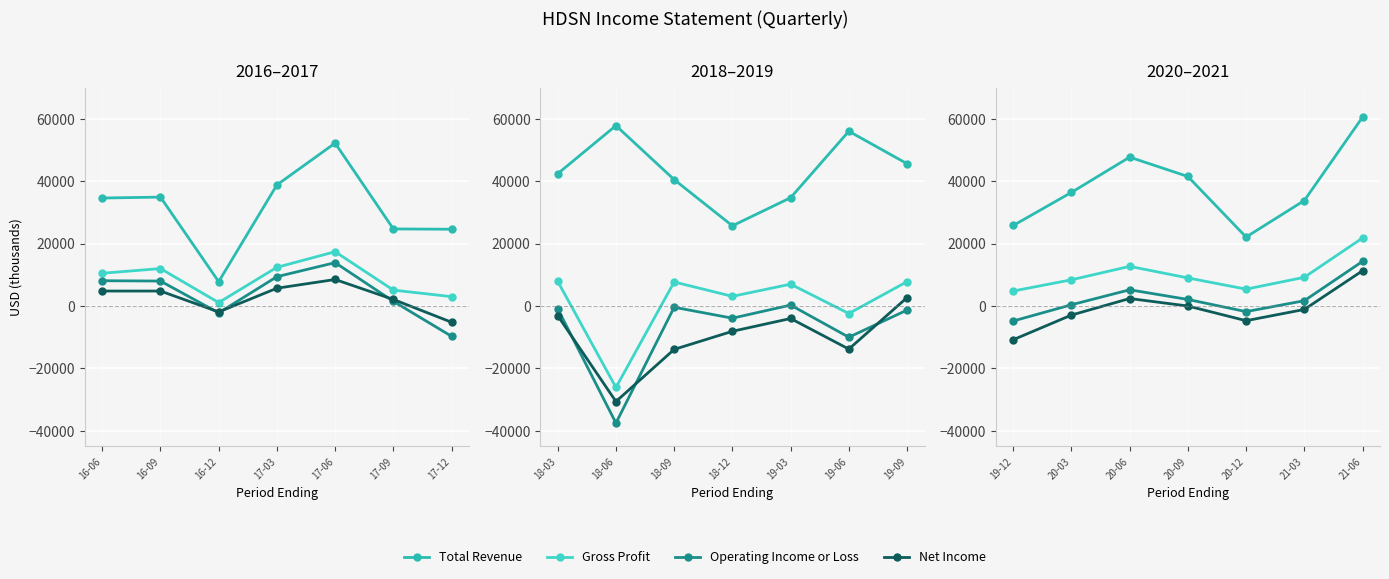

True or false: Operating Income or Loss and Gross Profit intersect in this chart.

False